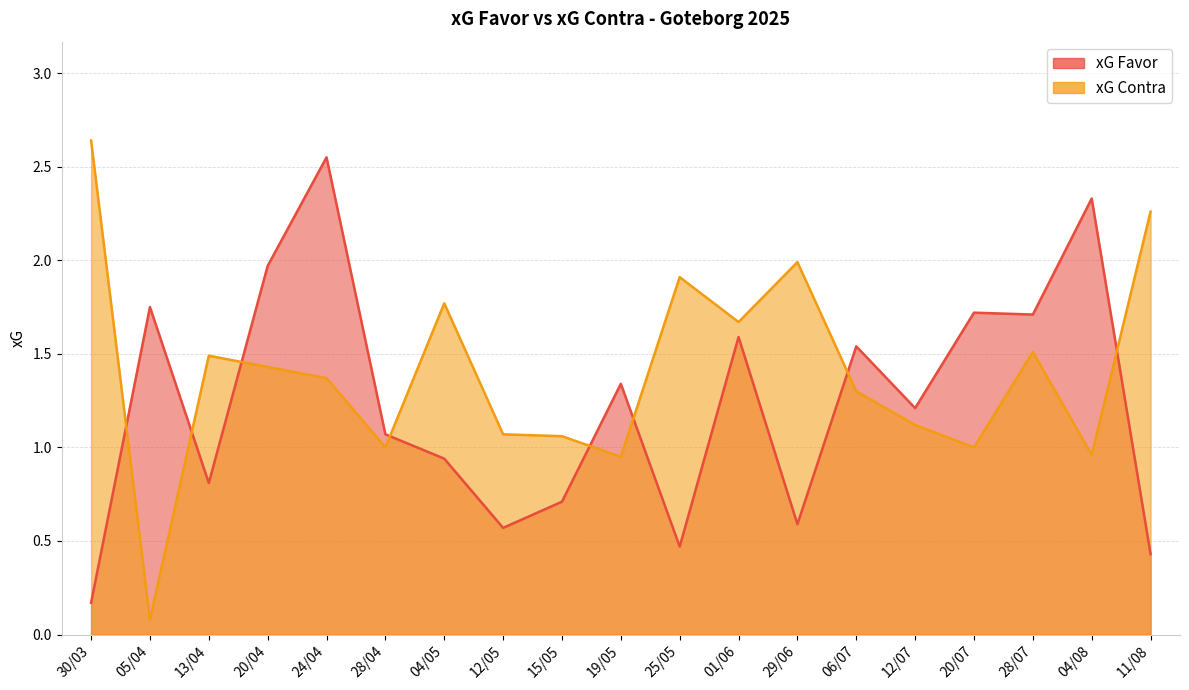

How many interior local valleys does the xG Contra series have?

6